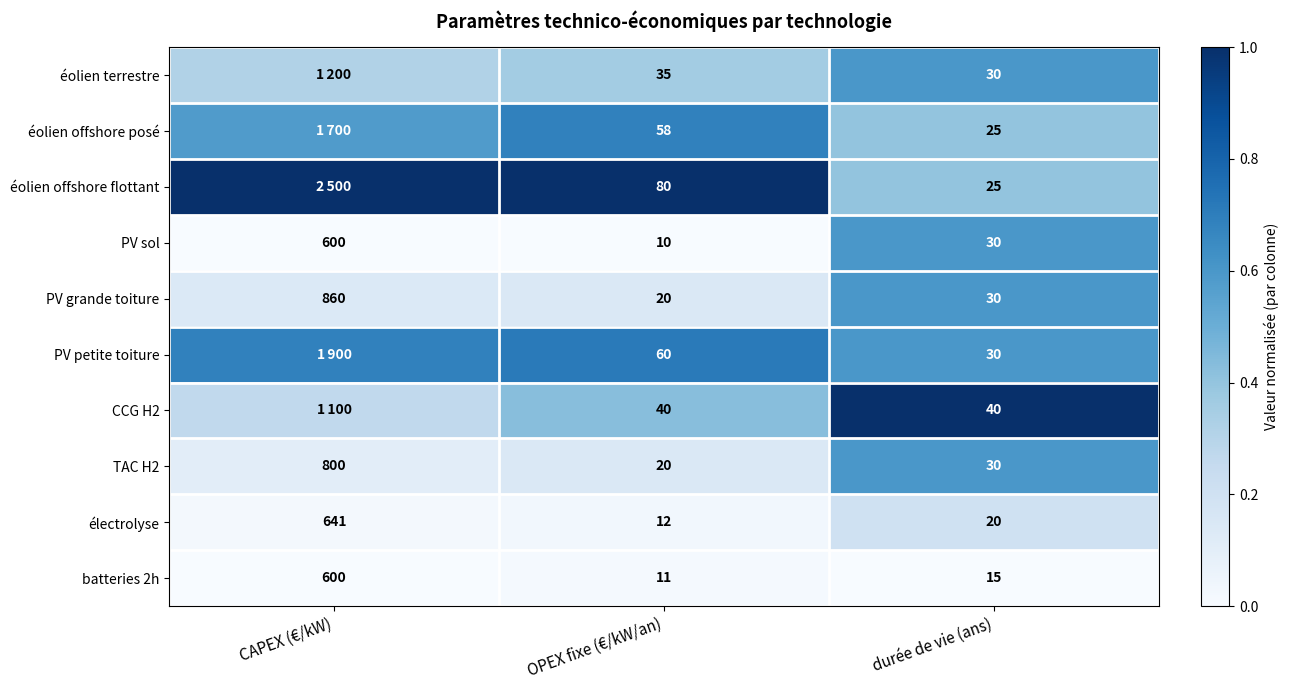

Rank the categories by batteries 2h value from highest to lowest.

CAPEX (€/kW), durée de vie (ans), OPEX fixe (€/kW/an)